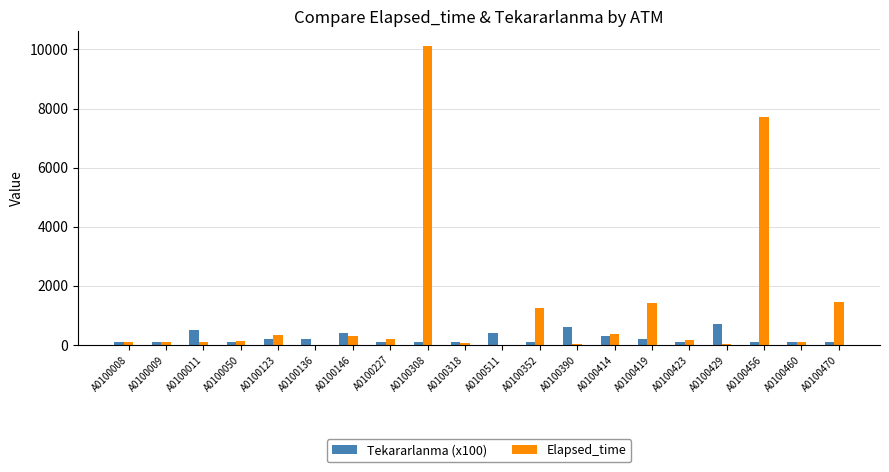

What is the spread (max minus min) of values at A0100227?

100